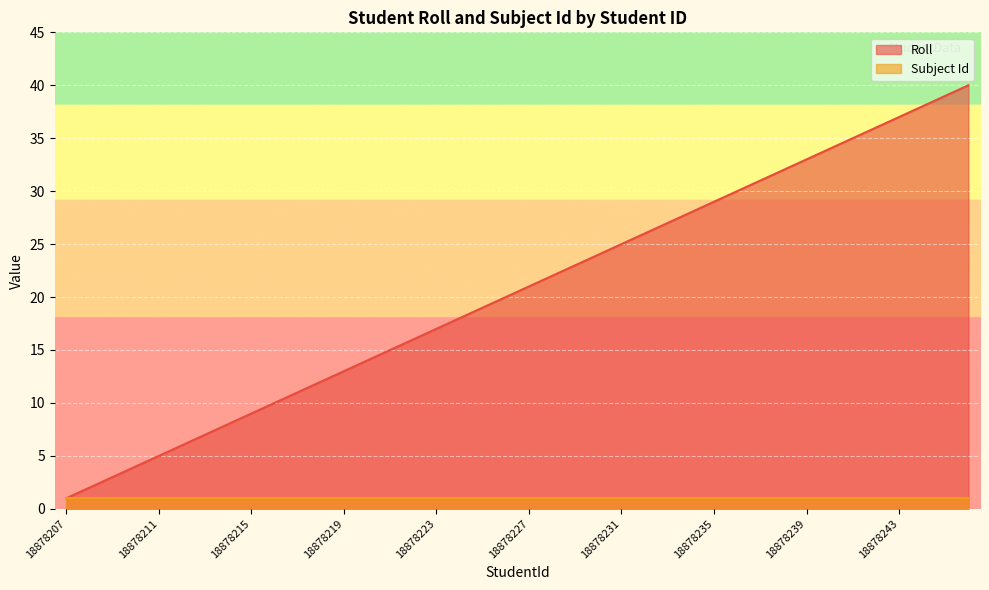

Between 18878227 and 18878217, which is larger?

18878227